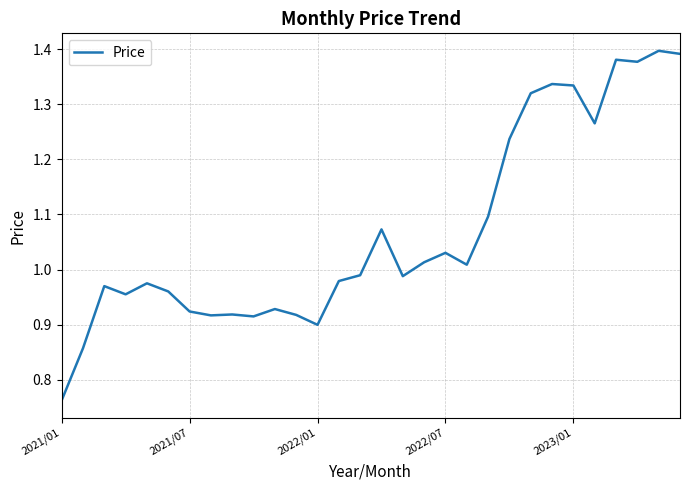

Is this an area chart (filled region under the line)?

No